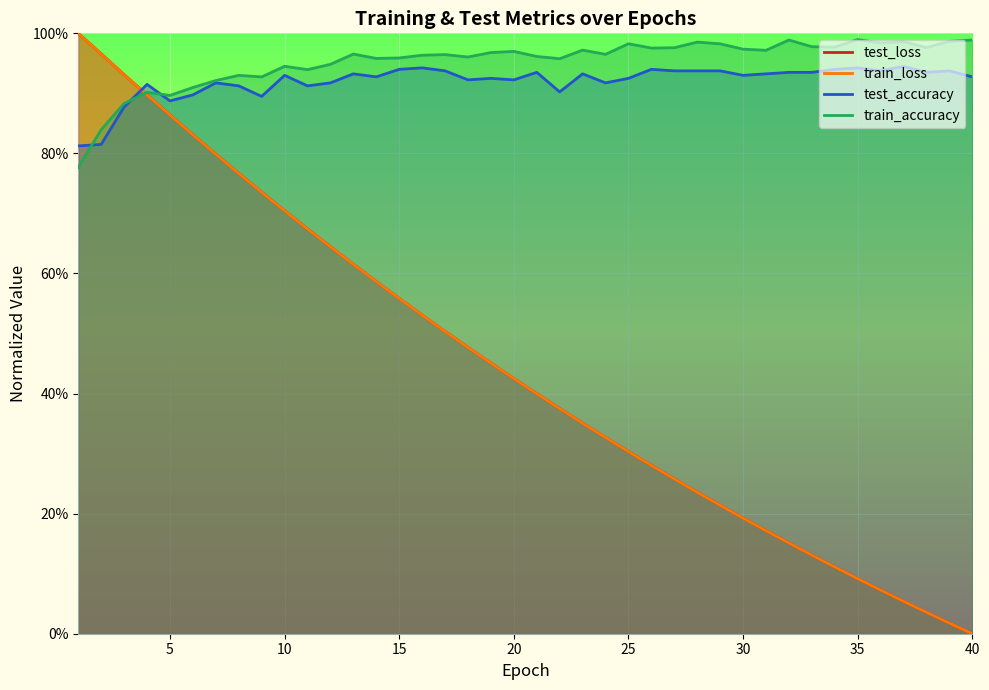

What are all the series names shown in the legend?

test_loss, train_loss, test_accuracy, train_accuracy